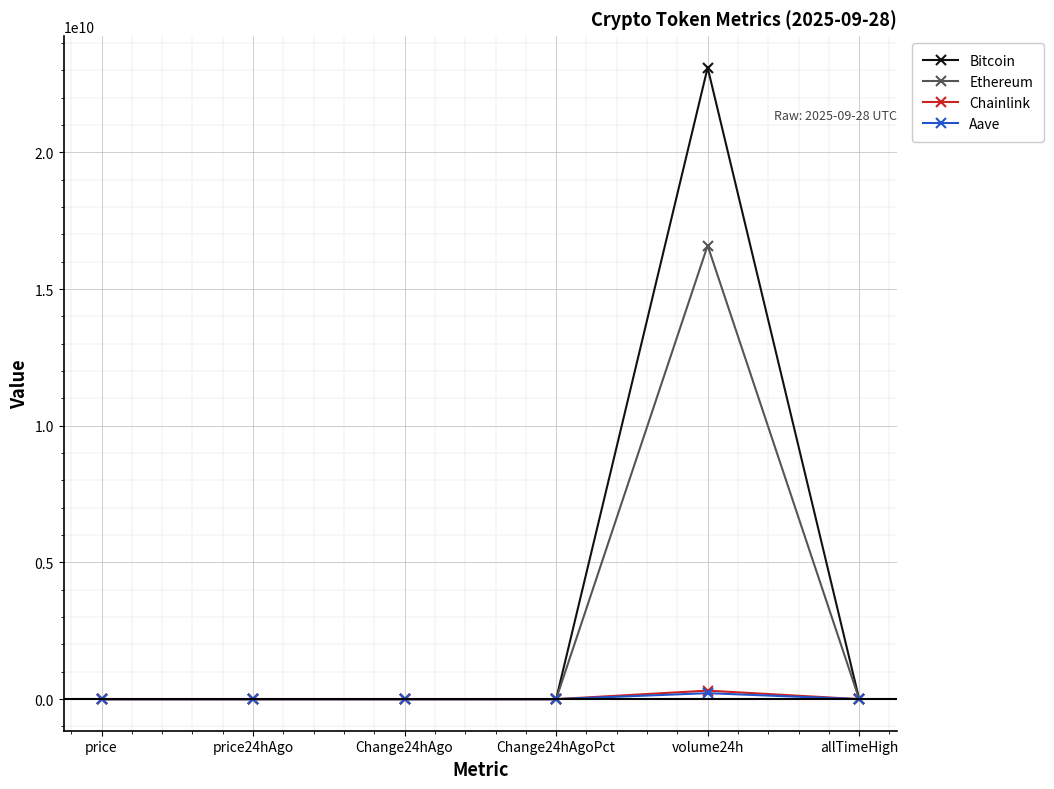

True or false: Bitcoin has more than 2 points higher than both neighbors.

False